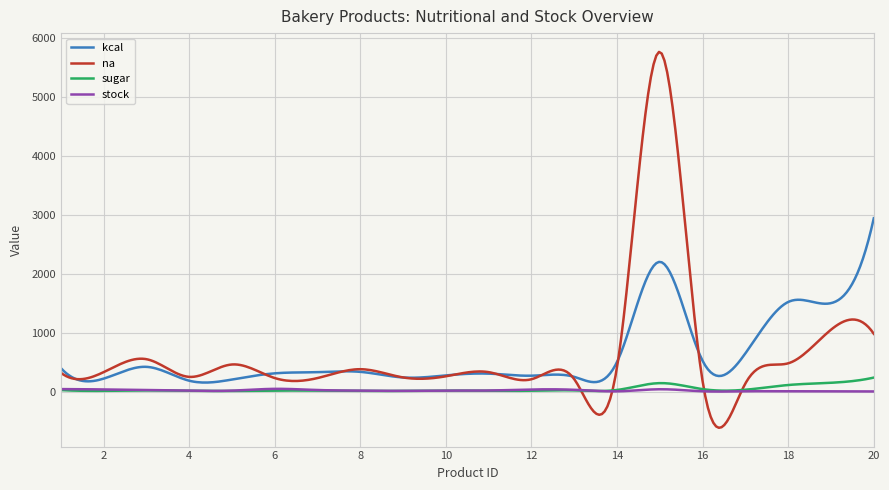

What is the difference between the maximum and second lowest values in the na series?

6362.5